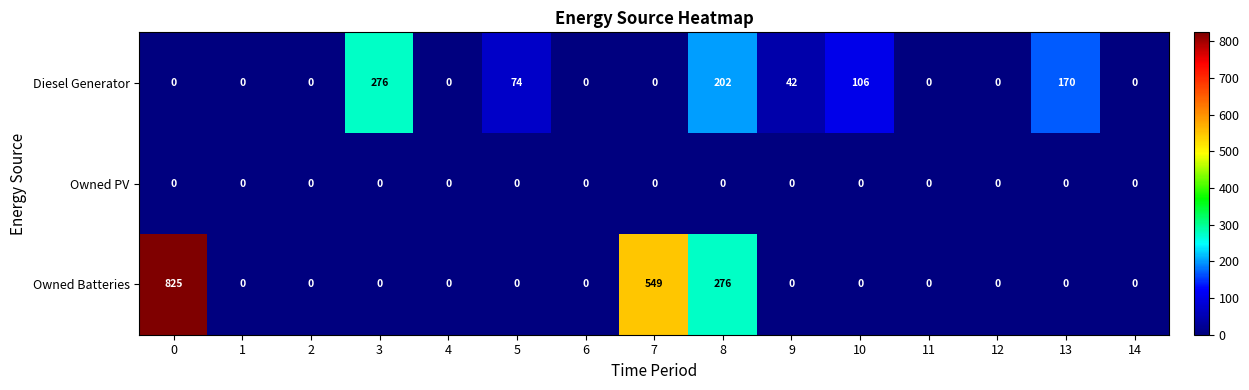

What is the greatest value displayed?

825